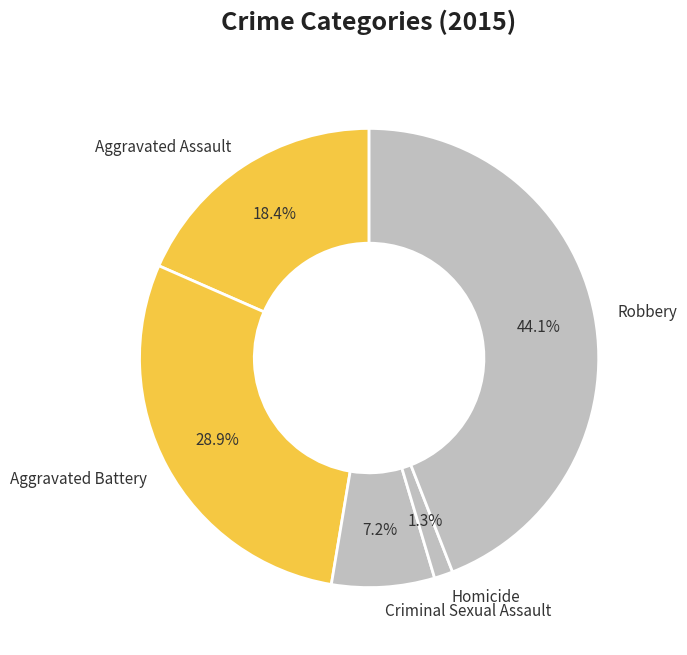

To the nearest percent, what is the difference between the largest and smallest slice percentages?

43%